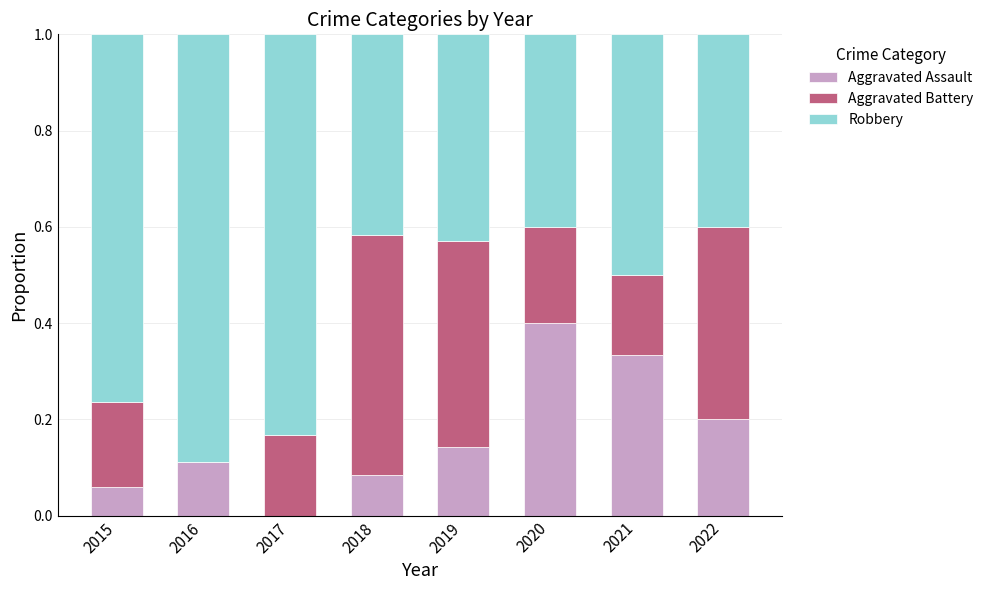

What is the sum of all Aggravated Assault values?

1.3